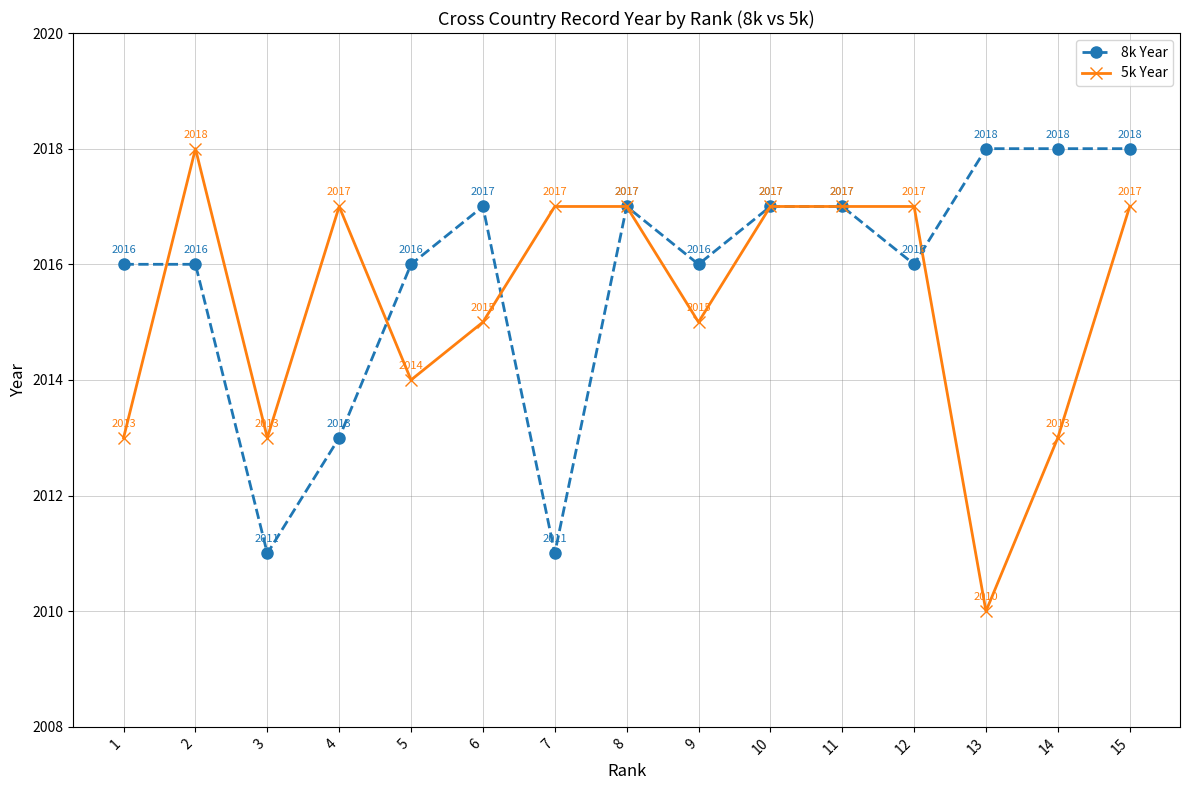

Which series has the largest range (max minus min)?

5k Year